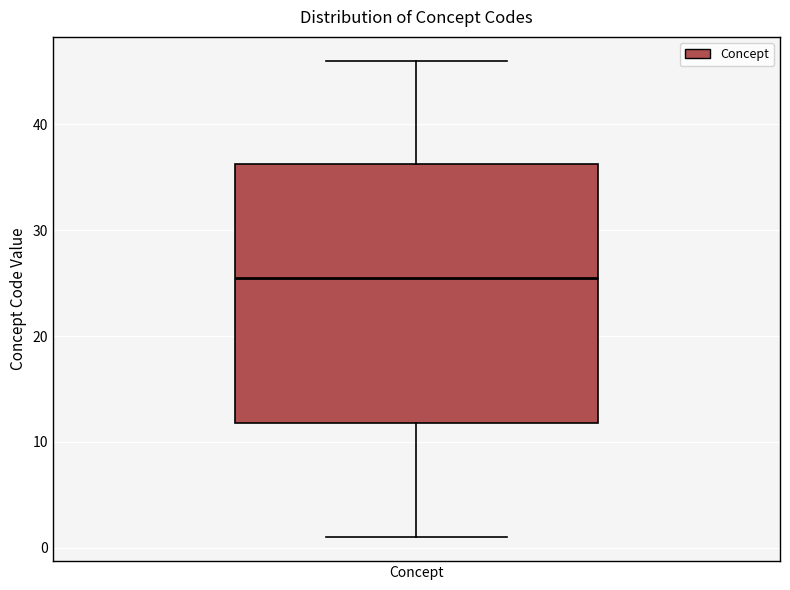

Where does the median line of the box for Concept sit on the y-axis? The values are not printed on the chart, so give them approximately, as read against the axis.

26